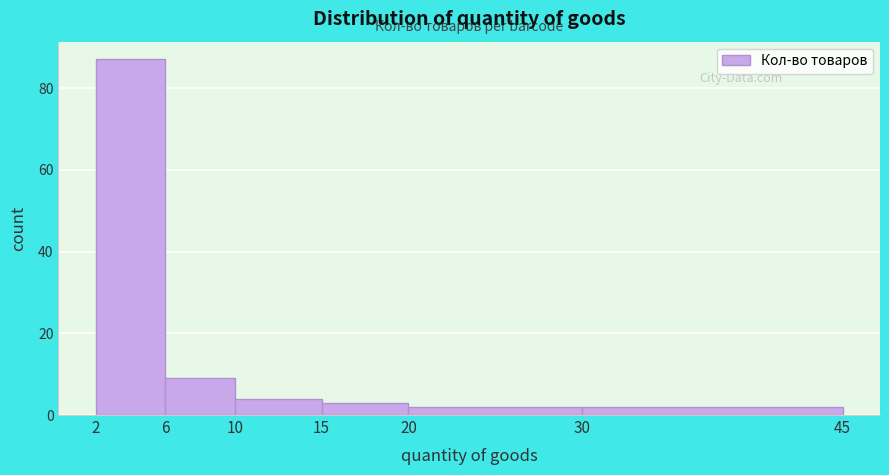

How tall is the bar that spans 10 to 15 on the x-axis? The values are not printed on the chart, so give them approximately, as read against the axis.

4